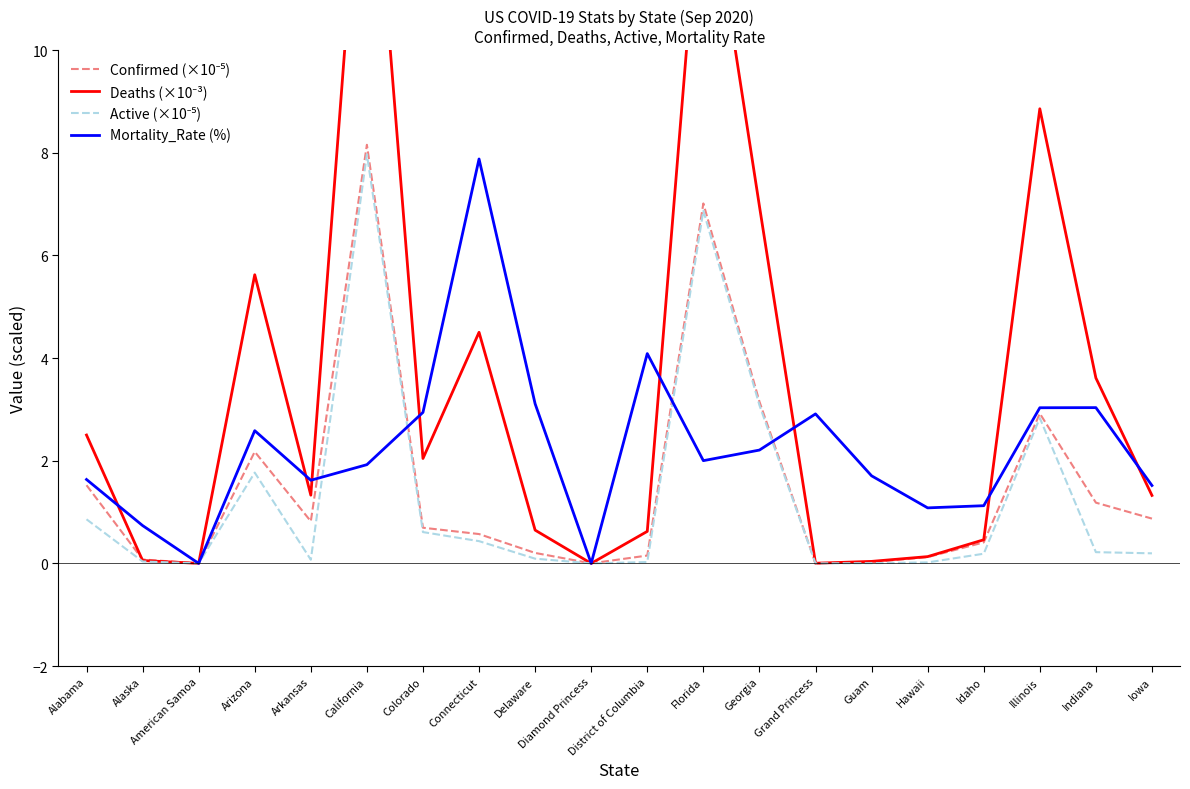

What is the difference between the second highest and minimum values in the Deaths (×10⁻³) series?

14.0